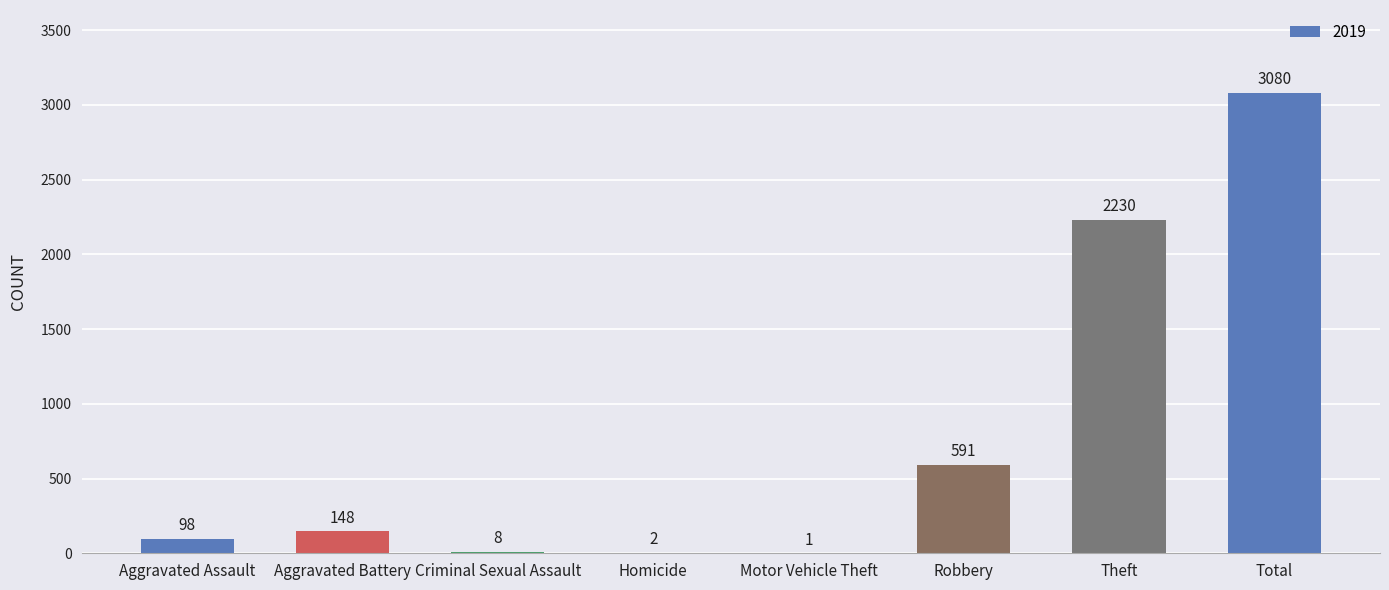

What is the sum of all values?

6158